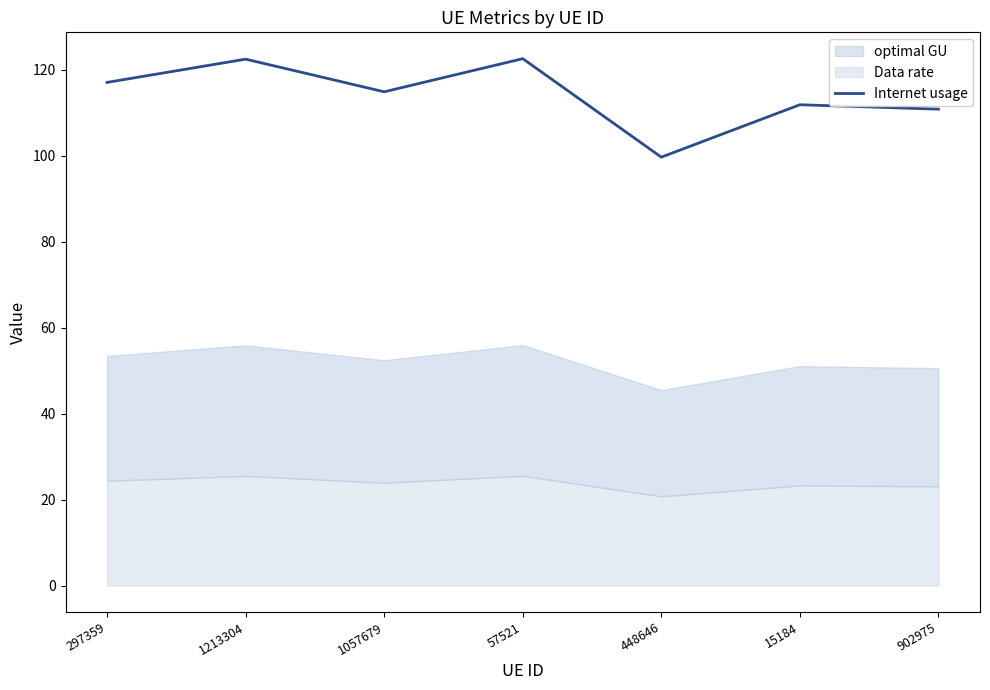

List the labels in order of value, smallest first.

448646, 902975, 15184, 1057679, 297359, 1213304, 57521